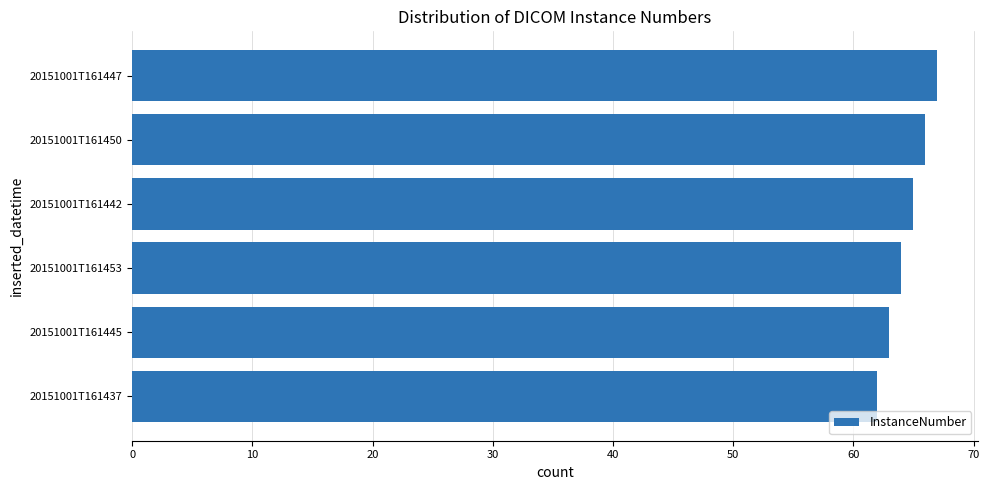

What is the sum of the values at 20151001T161442 and 20151001T161453?

129